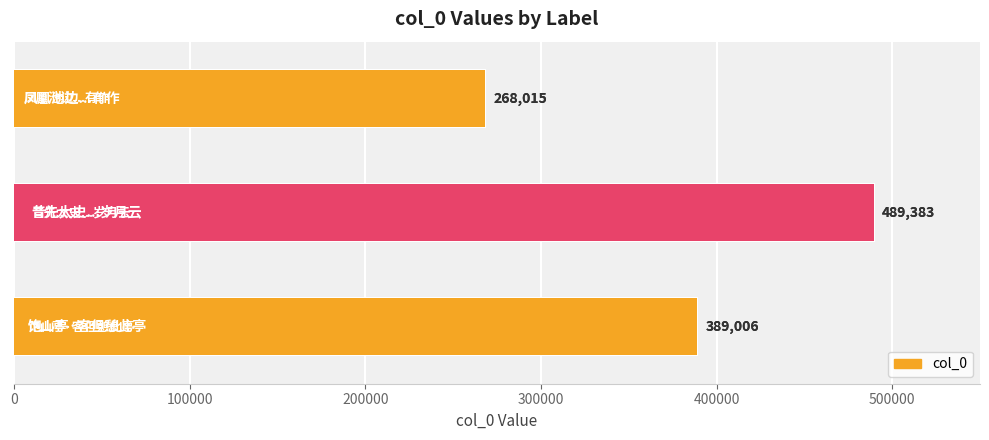

What is the sum of all values?

1146404